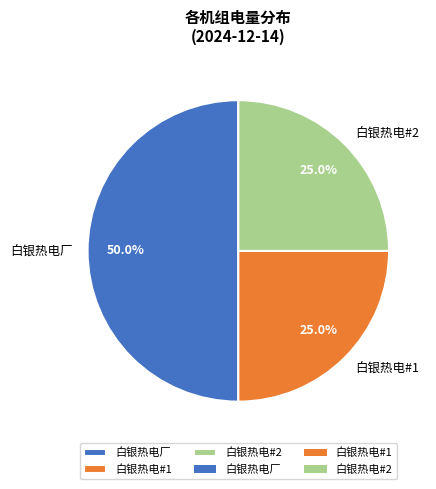

To the nearest percent, what is the difference between the largest and smallest slice percentages?

25%